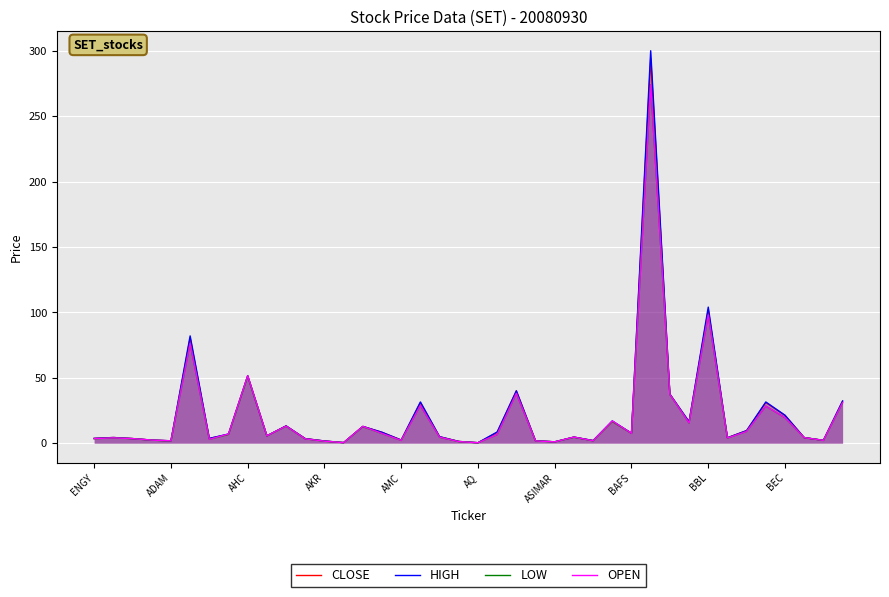

Where is HIGH nearest to the value 150?

BBL